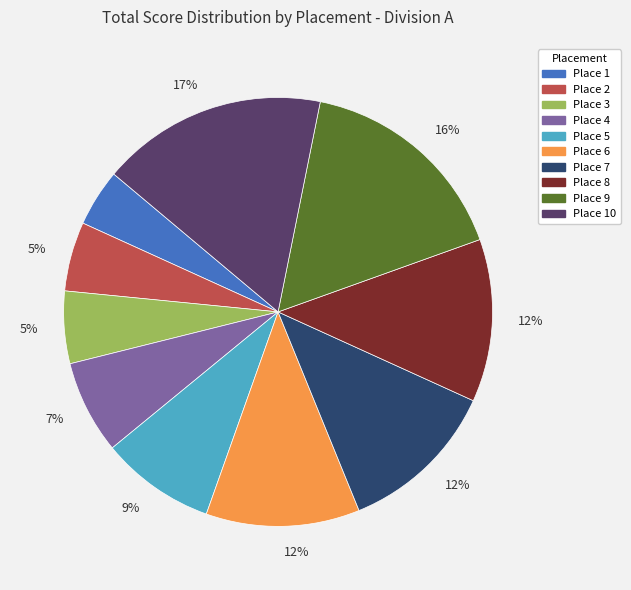

Is there any slice that represents more than half of the pie?

No